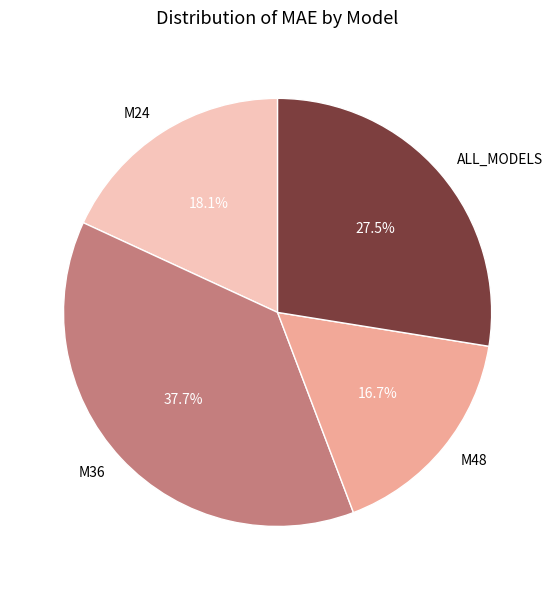

Combined, do M48 and M24 account for over 50%?

No